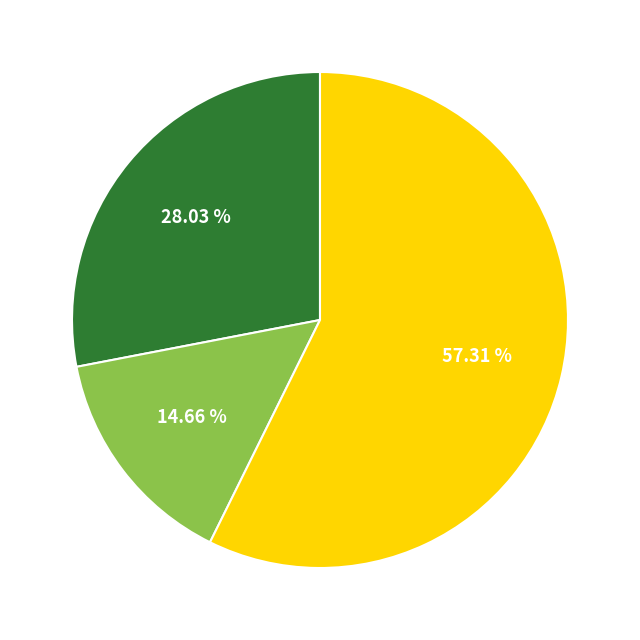

Count the number of slices in the pie.

3